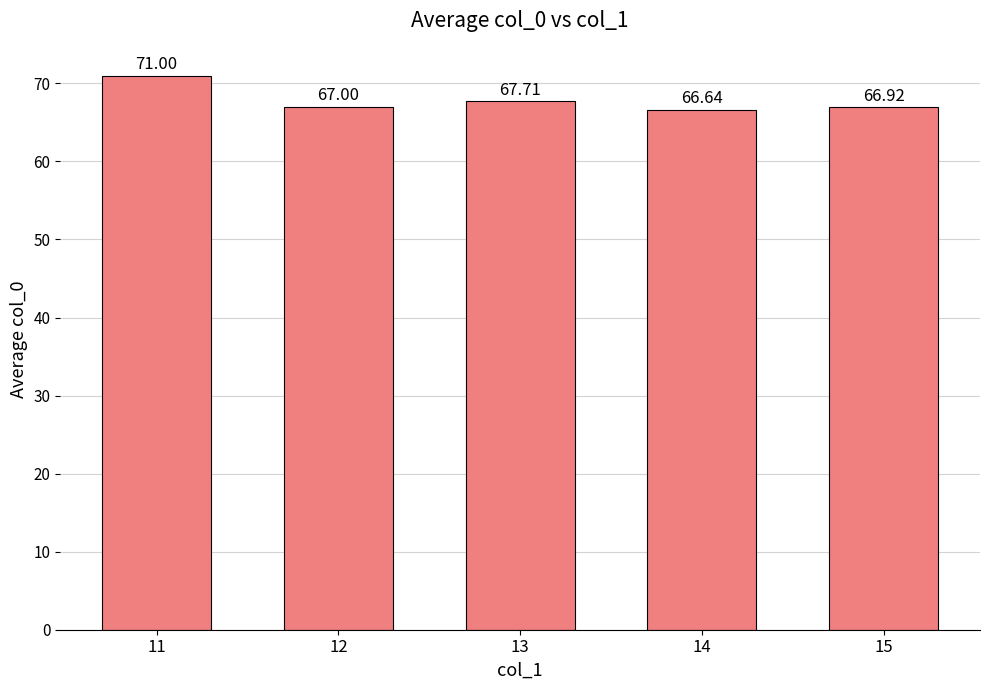

What is the difference between the values at 15 and 12?

0.1